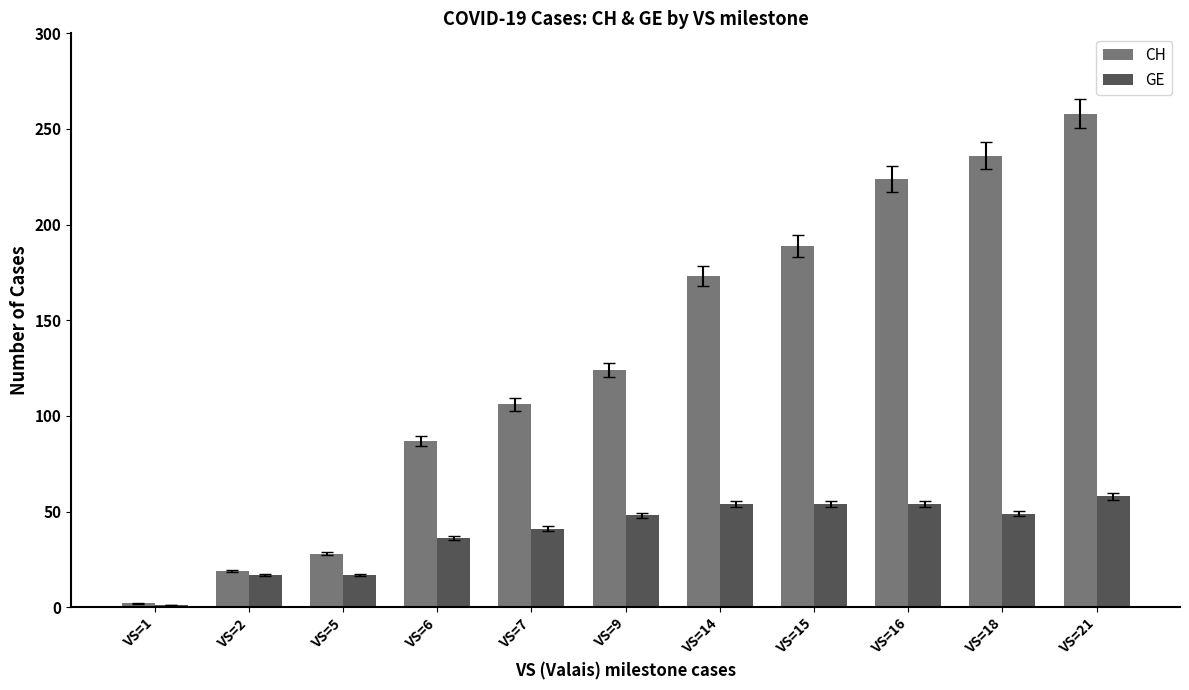

Which label corresponds to the largest value in the chart?

VS=21